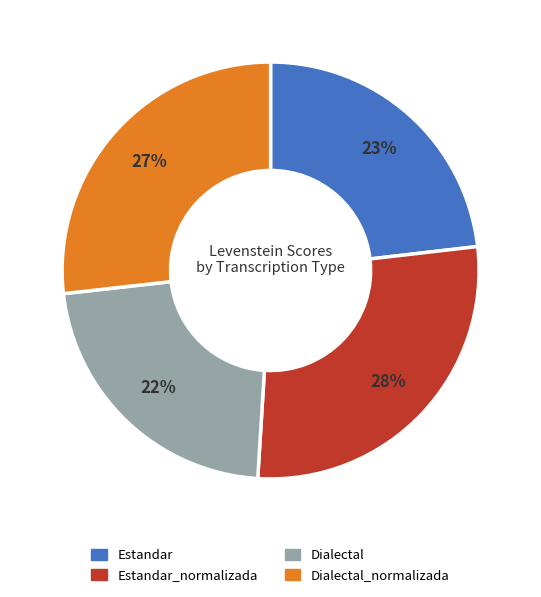

Does any single category account for the majority?

No